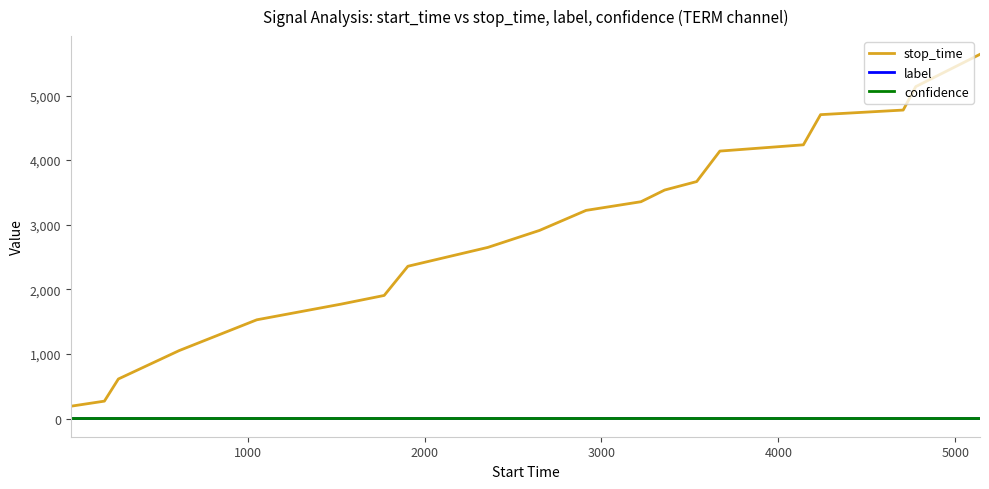

Which series has the largest total across all categories?

stop_time